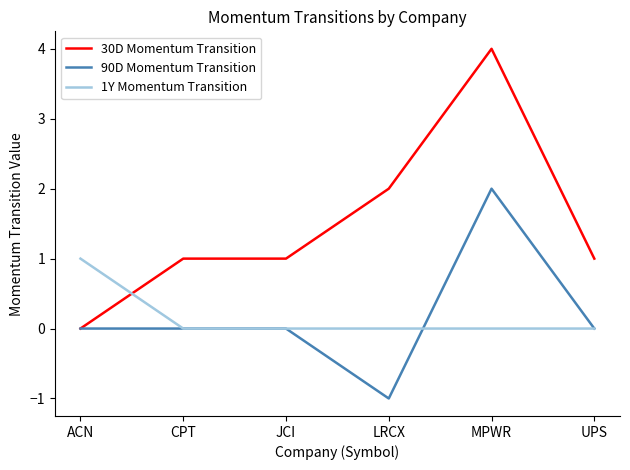

What are all the series names shown in the legend?

30D Momentum Transition, 90D Momentum Transition, 1Y Momentum Transition